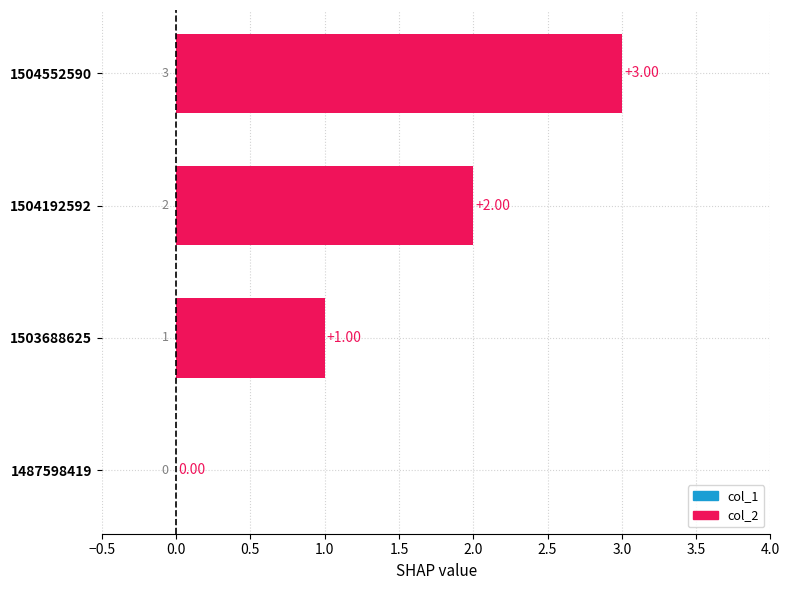

What is the sum of all values?

6